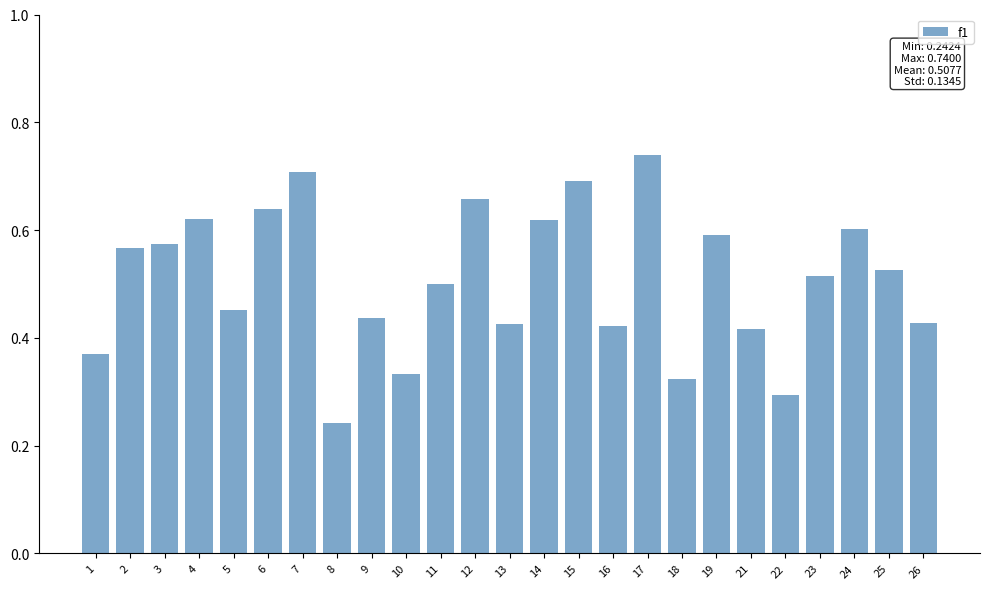

What is the sum of all values?

12.7